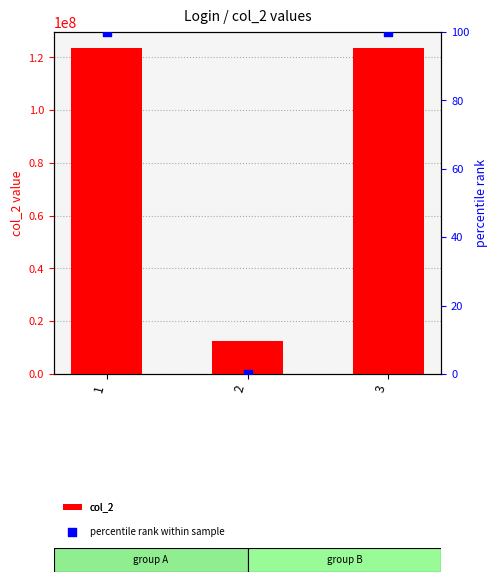

Which series reaches the maximum Y coordinate?

col_2